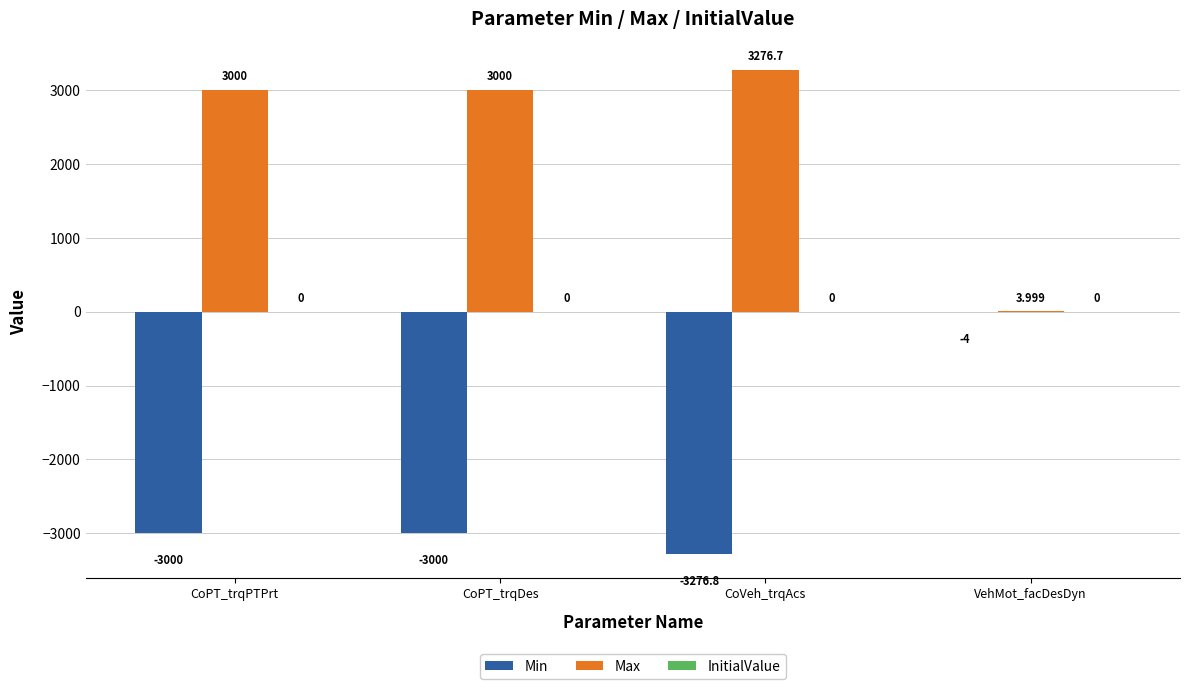

Which series has the largest total across all categories?

Max